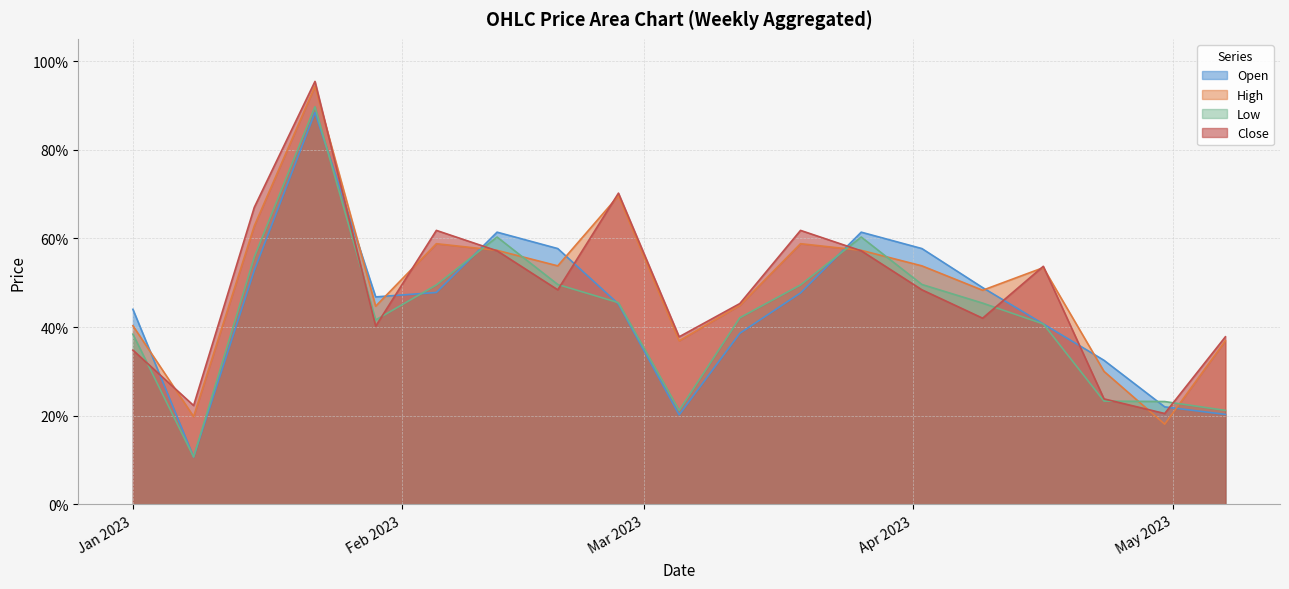

What are all the series names shown in the legend?

Open, High, Low, Close